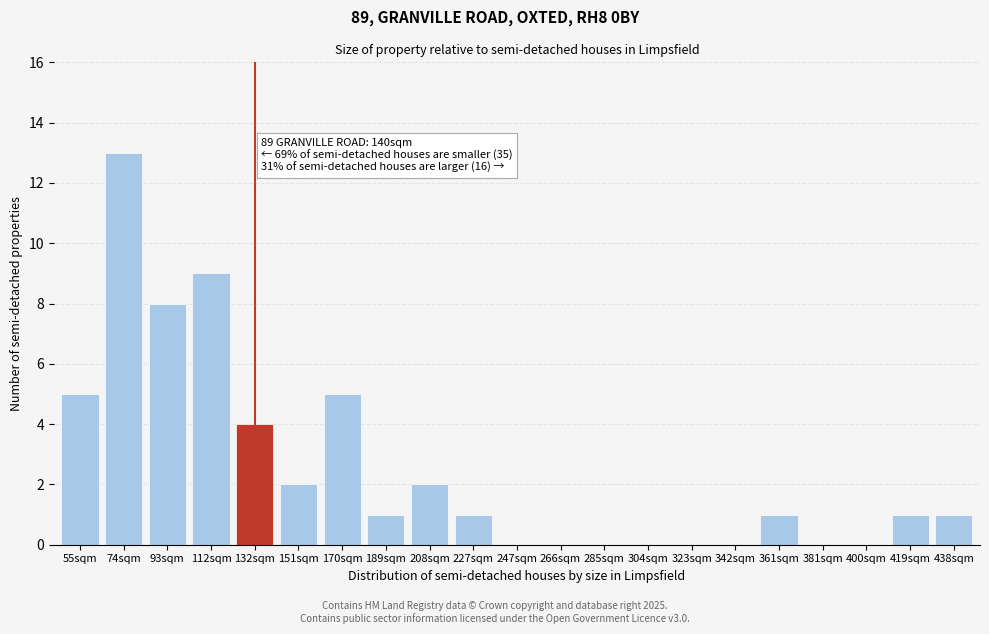

Between 55sqm and 74sqm, which is larger?

74sqm